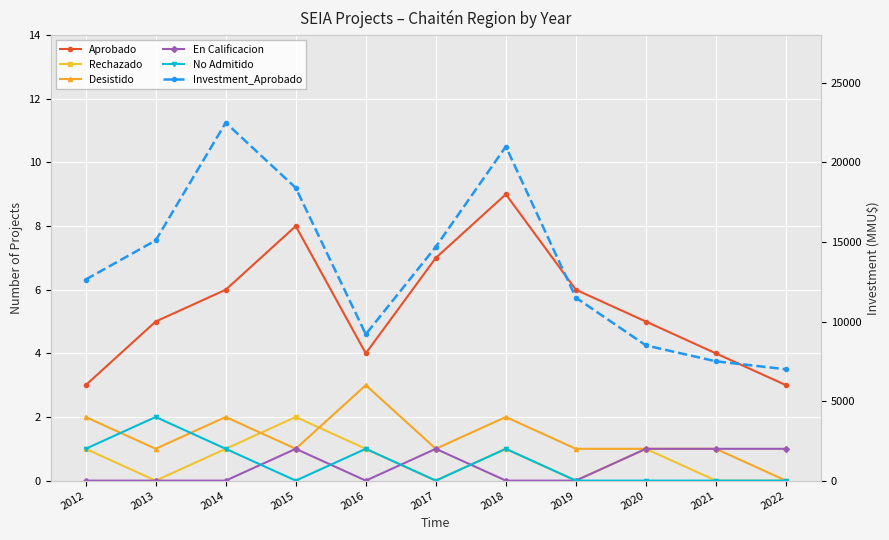

How many data points does each series have?

11